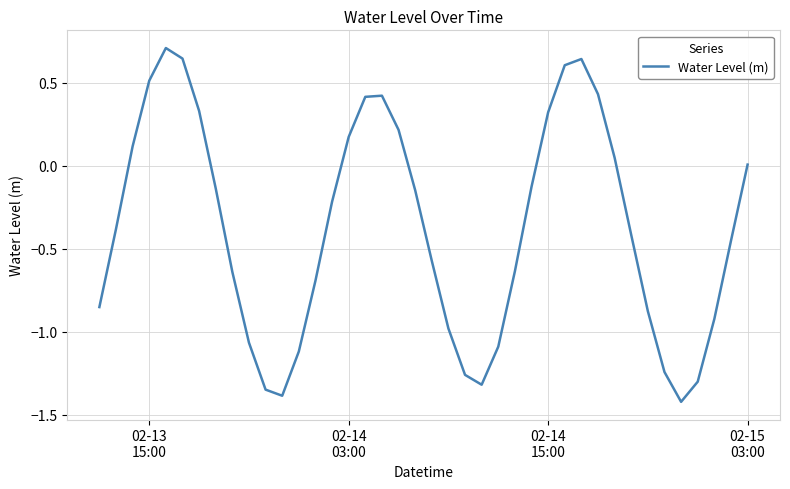

What is the greatest value displayed?

0.7